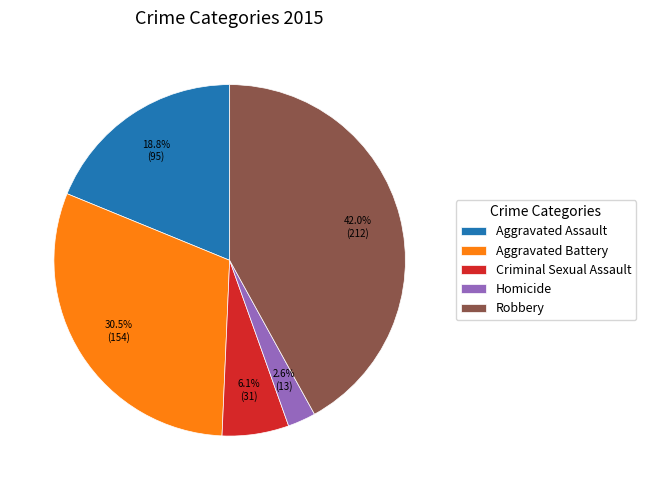

What portion of the pie excludes Aggravated Assault?

81.2%